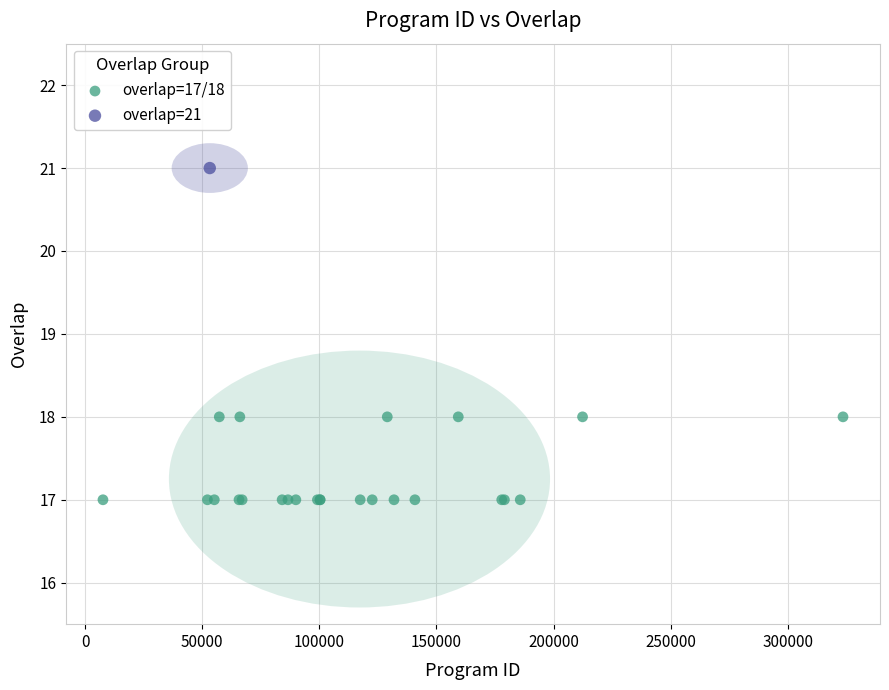

What are all the series names shown in the legend?

overlap=17/18, overlap=21